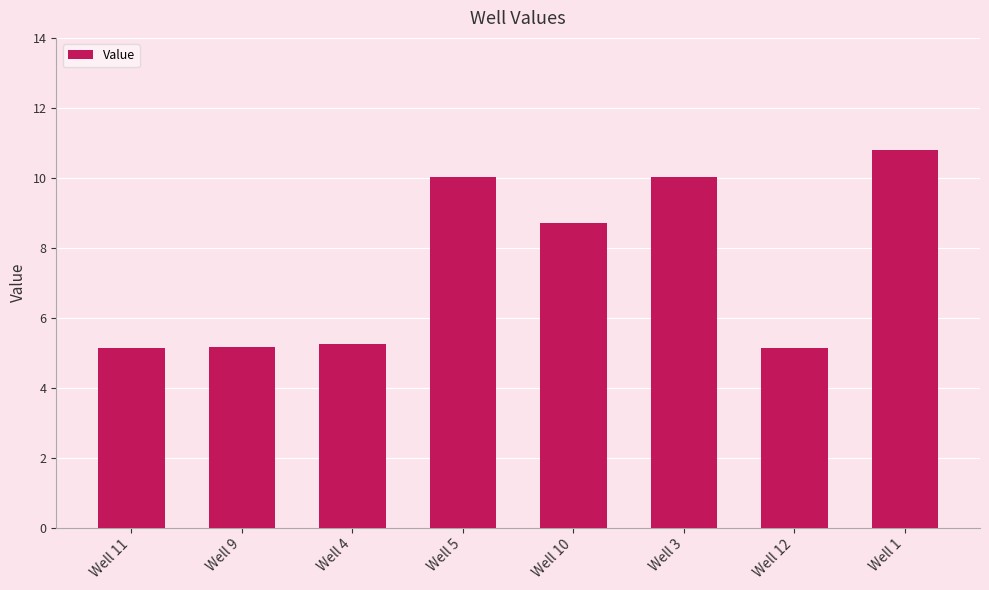

The chart shows a value of 8.8 at Well 9. True or false?

False